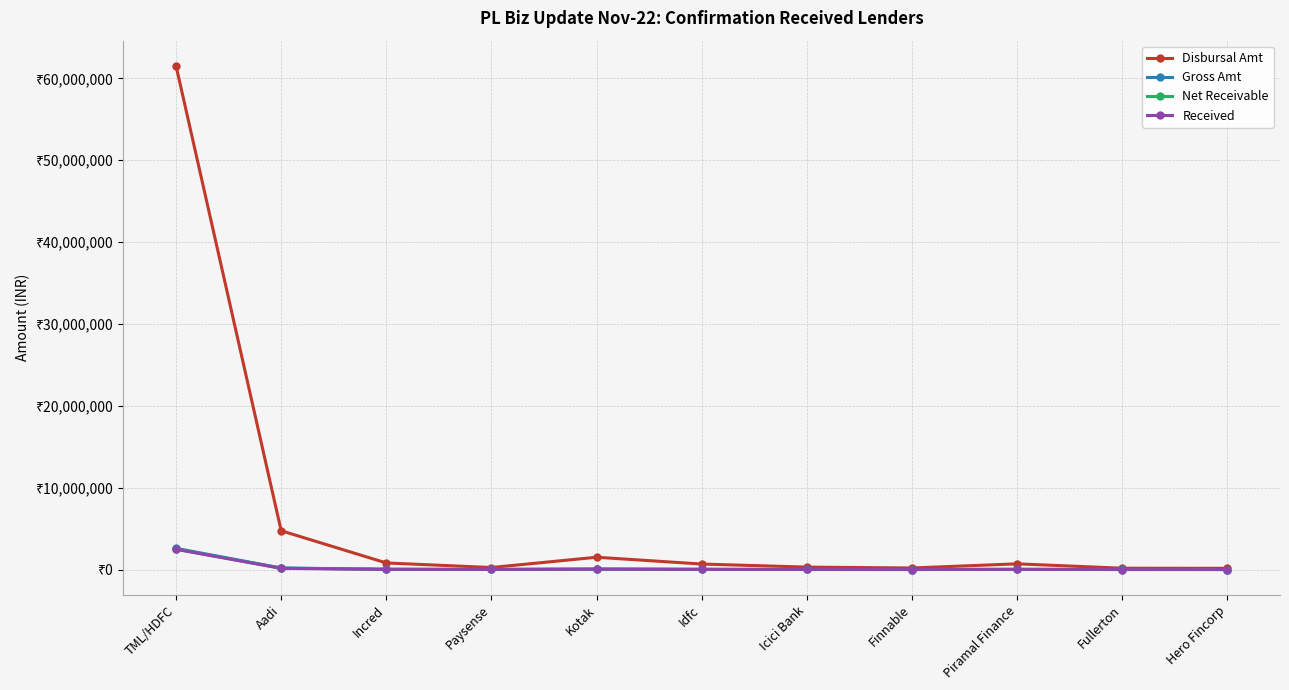

True or false: Received and Net Receivable cross at least once.

False